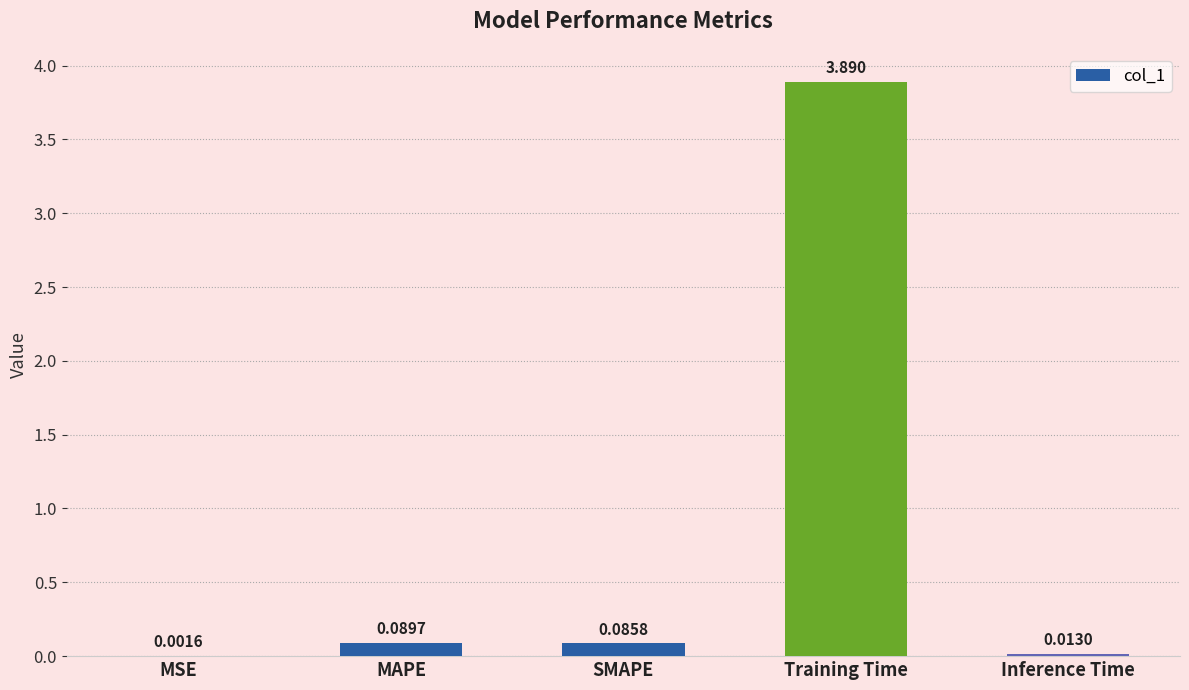

Which category has the highest value across all series?

Training Time